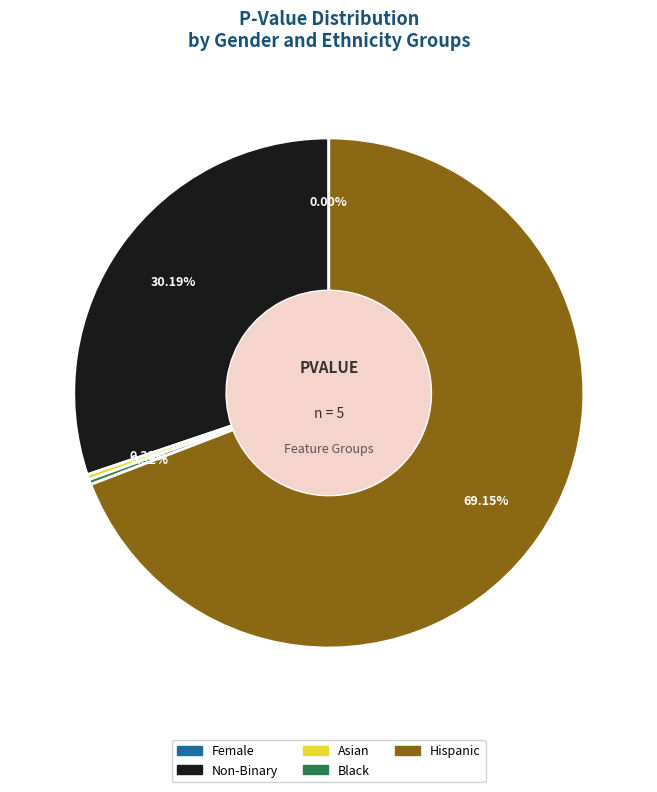

True or false: Asian accounts for 15% of the total.

False